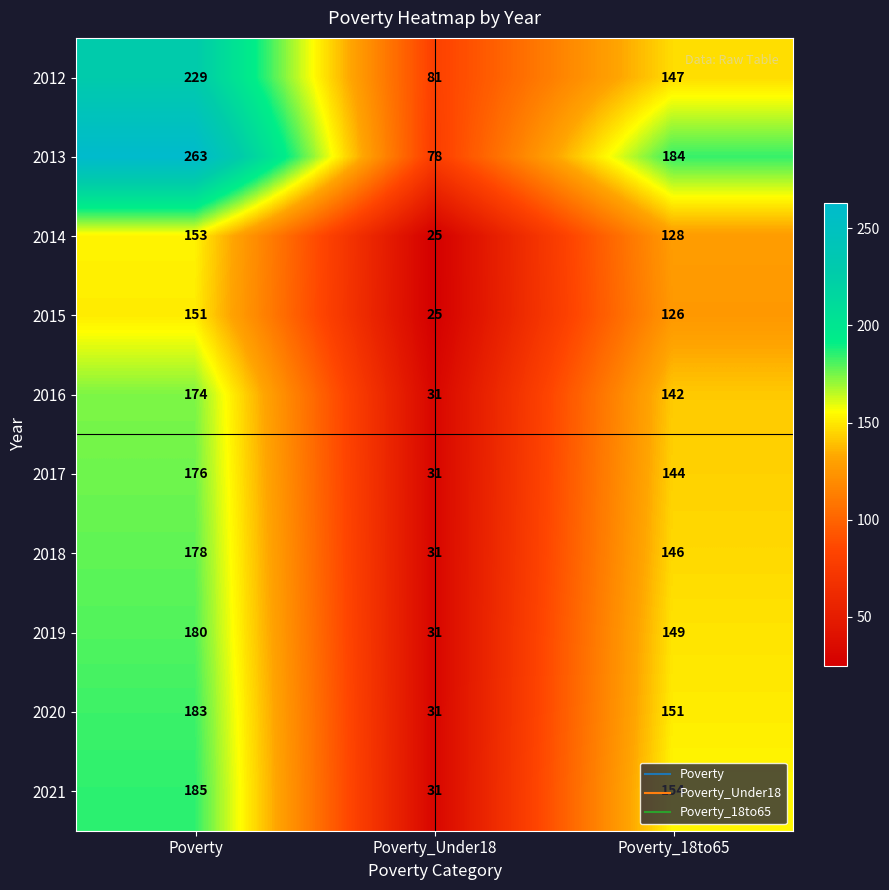

At Poverty, list the series in order from largest to smallest.

2013, 2012, 2021, 2020, 2019, 2018, 2017, 2016, 2014, 2015